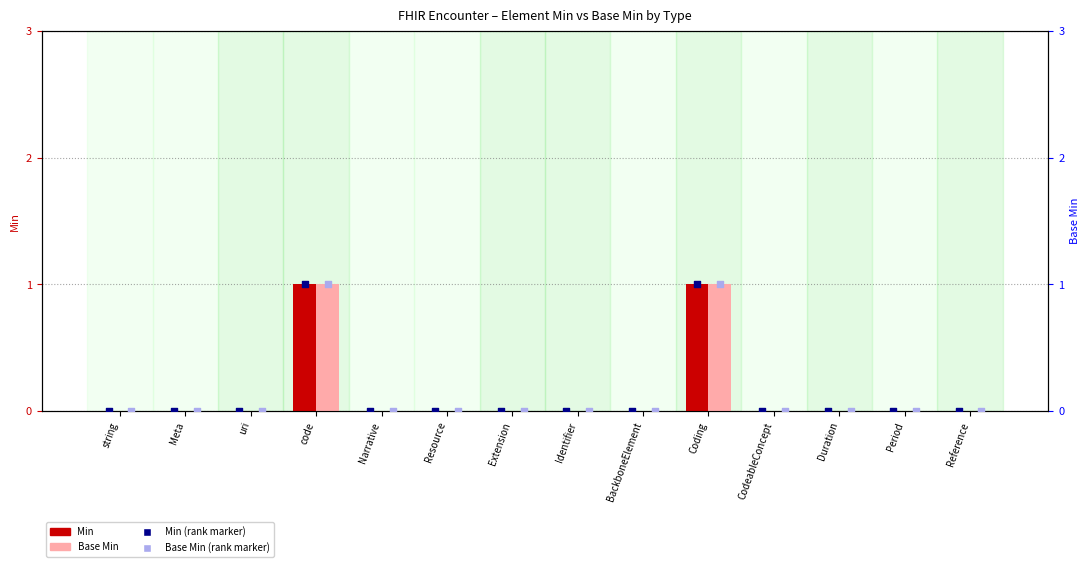

Which series reaches the maximum Y coordinate?

Min